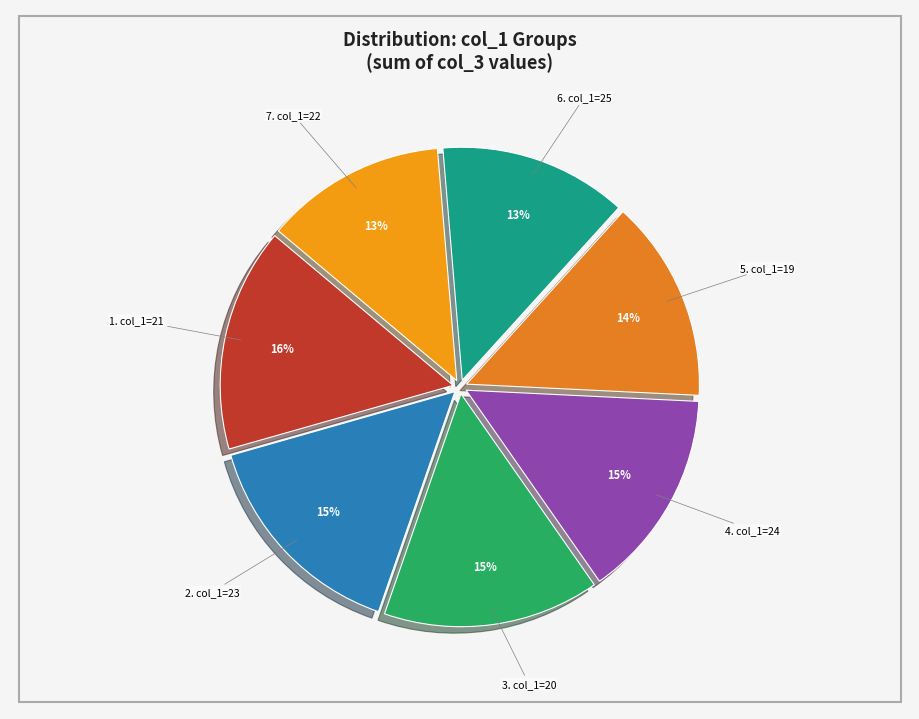

What is the ratio of the value at 3. col_1=20 to the value at 4. col_1=24?

1.0